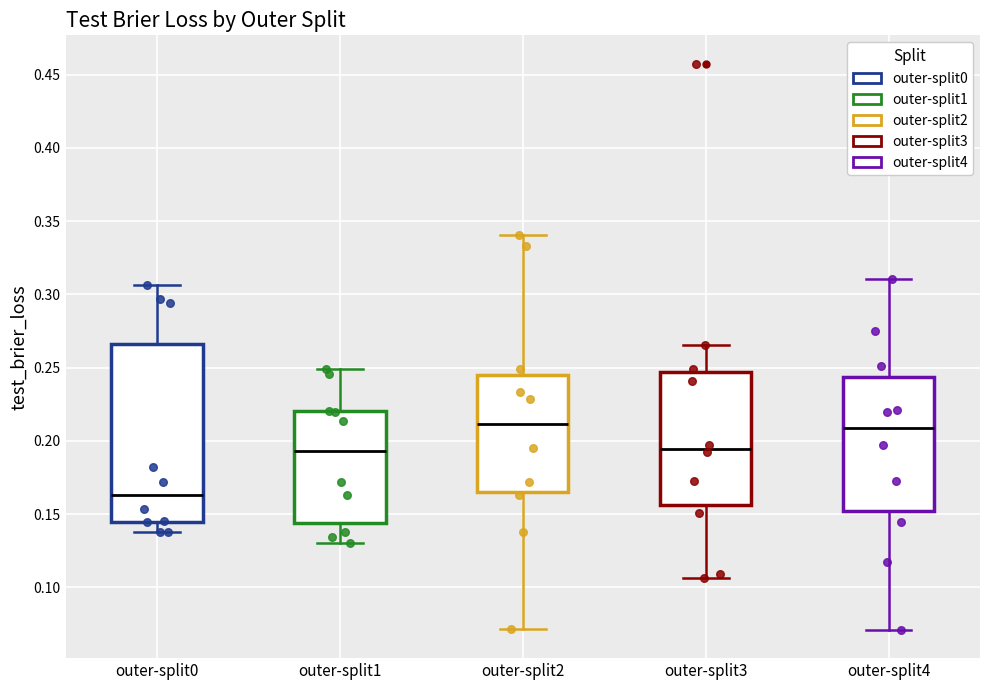

Reading left to right, read every box against the y-axis: the position of its median line, the range the box covers, and the ends of its whiskers. The values are not printed on the chart, so give them approximately, as read against the axis.

outer-split0: median 0.165, box 0.145 to 0.265, whiskers 0.140 to 0.305
outer-split1: median 0.195, box 0.145 to 0.220, whiskers 0.130 to 0.250
outer-split2: median 0.210, box 0.165 to 0.245, whiskers 0.070 to 0.340
outer-split3: median 0.195, box 0.155 to 0.245, whiskers 0.105 to 0.265
outer-split4: median 0.210, box 0.150 to 0.245, whiskers 0.070 to 0.310